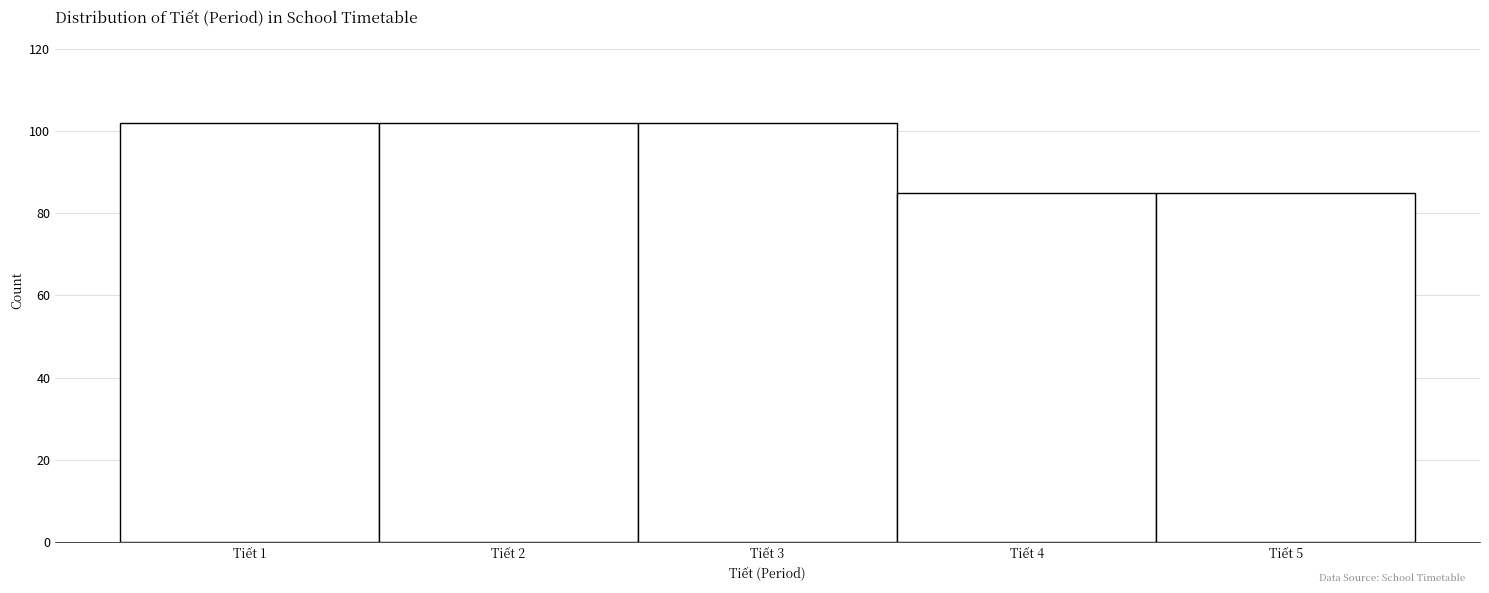

Reading left to right, list every bar in this chart as the range it spans on the x-axis followed by its height. The values are not printed on the chart, so give them approximately, as read against the axis.

0.5 to 1.5: 102
1.5 to 2.5: 102
2.5 to 3.5: 102
3.5 to 4.5: 86
4.5 to 5.5: 86